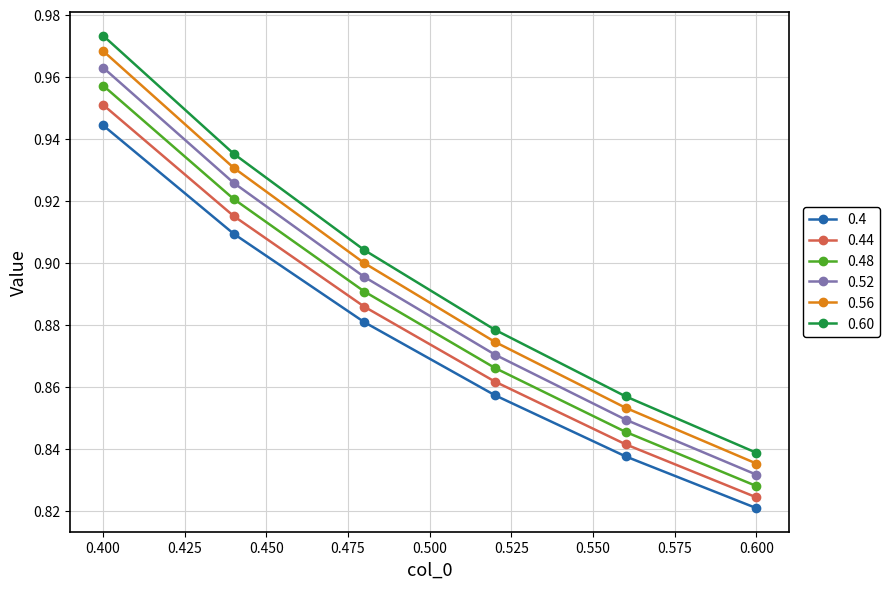

Rank the series by their average value, from highest to lowest.

0.60, 0.56, 0.52, 0.48, 0.44, 0.4